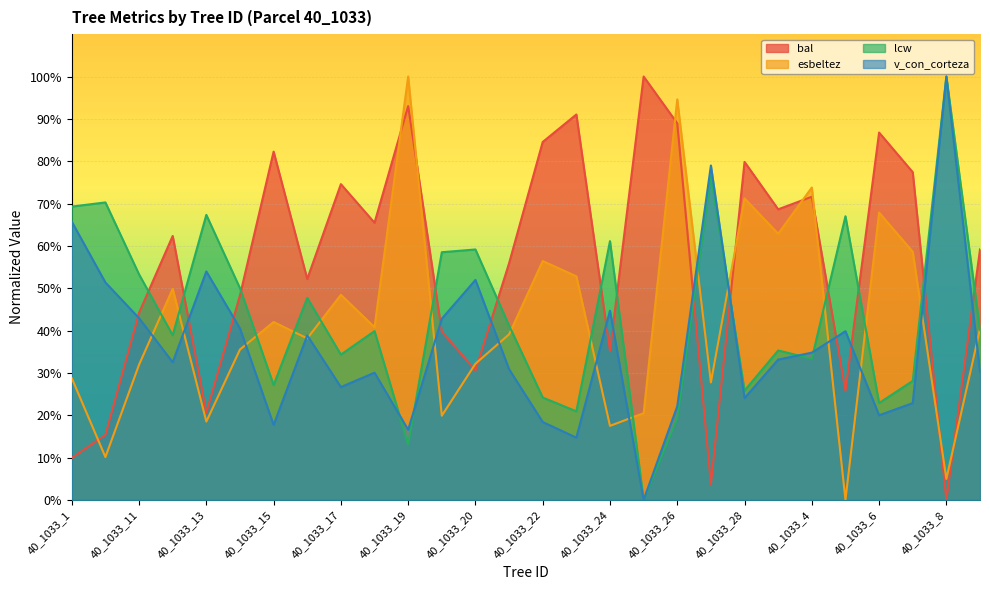

Between 40_1033_14 and 40_1033_2, which series saw the biggest shift?

esbeltez